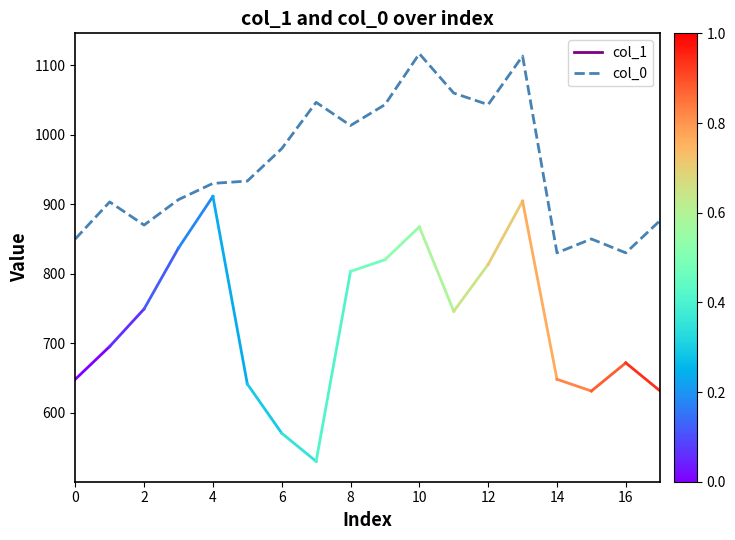

What is the smallest value displayed?

830.0